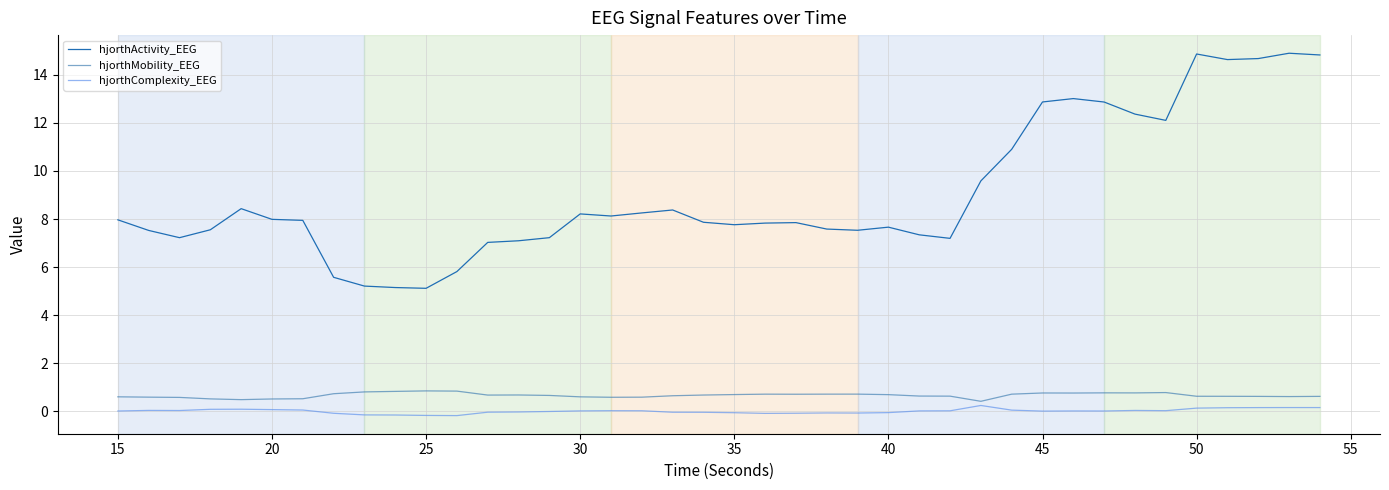

Which series has the widest spread of values?

hjorthActivity_EEG